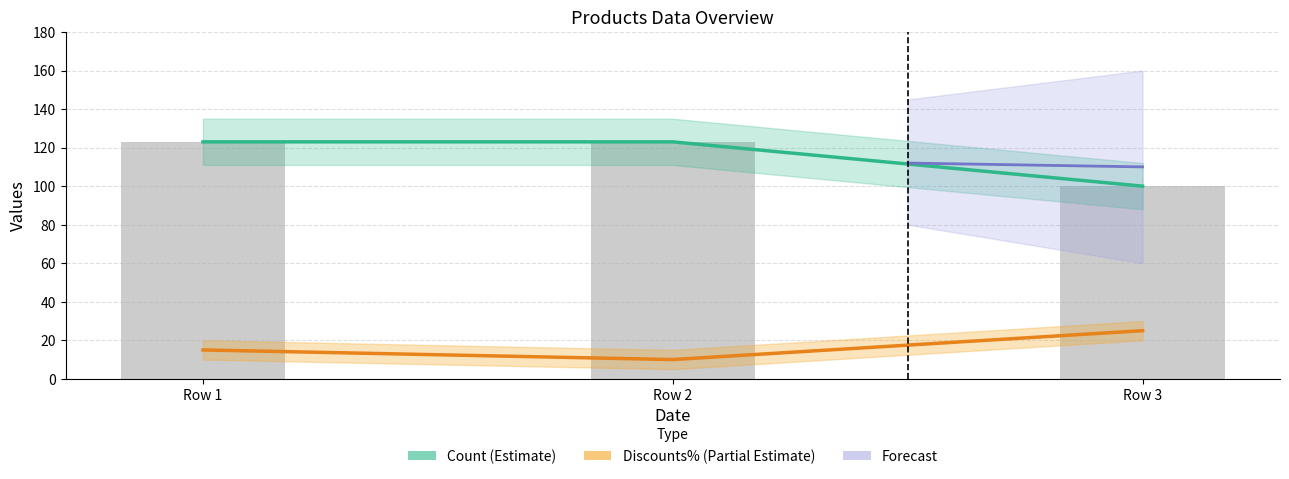

At Row 2, list the series in order from largest to smallest.

Count, Discounts%